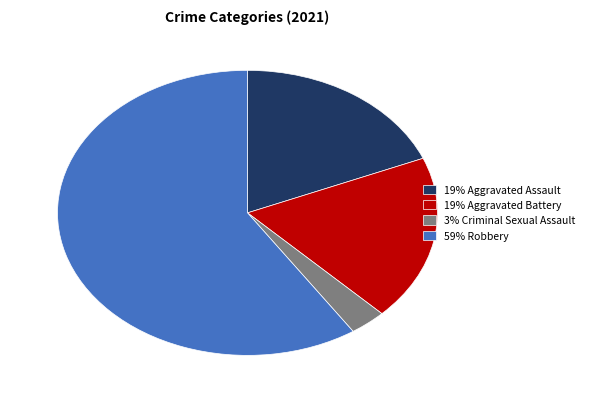

Is there a majority slice in this chart?

Yes